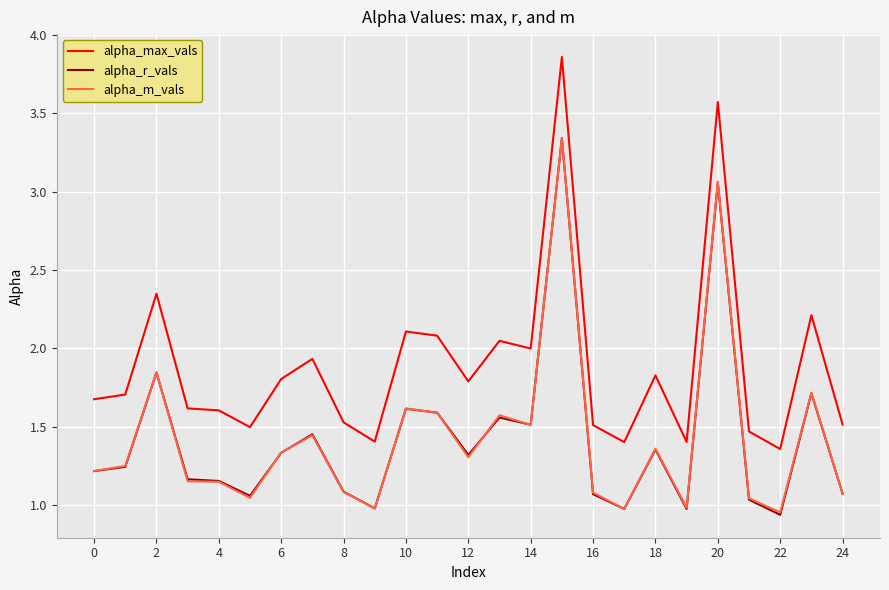

True or false: alpha_max_vals and alpha_m_vals cross at least once.

False